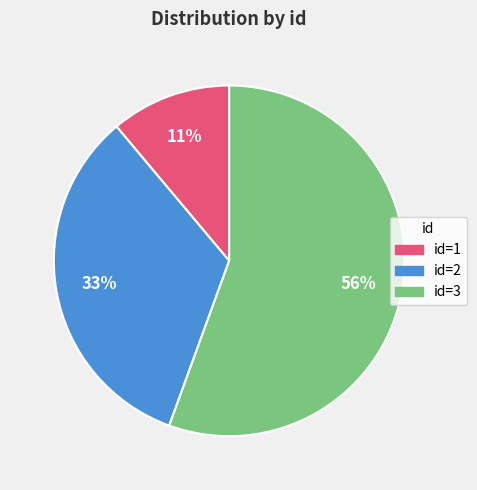

Is there any slice that represents more than half of the pie?

Yes